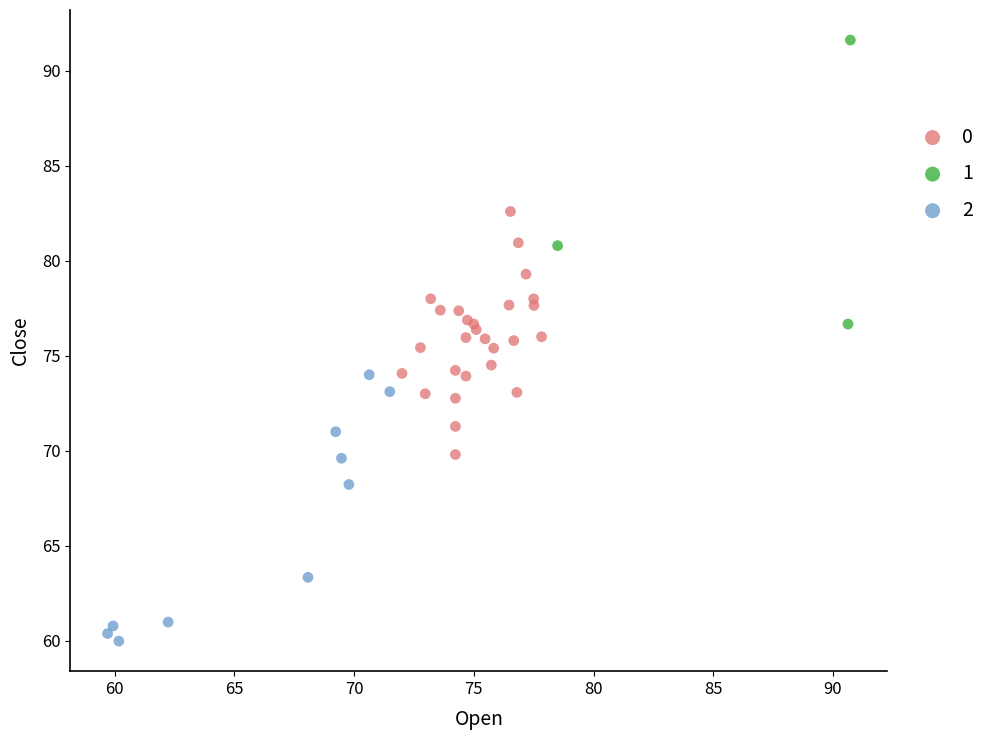

What are all the series names shown in the legend?

0, 1, 2